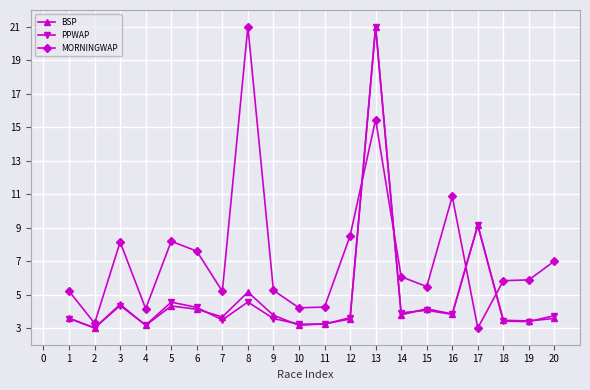

What is the total value across all series at 14?

13.8